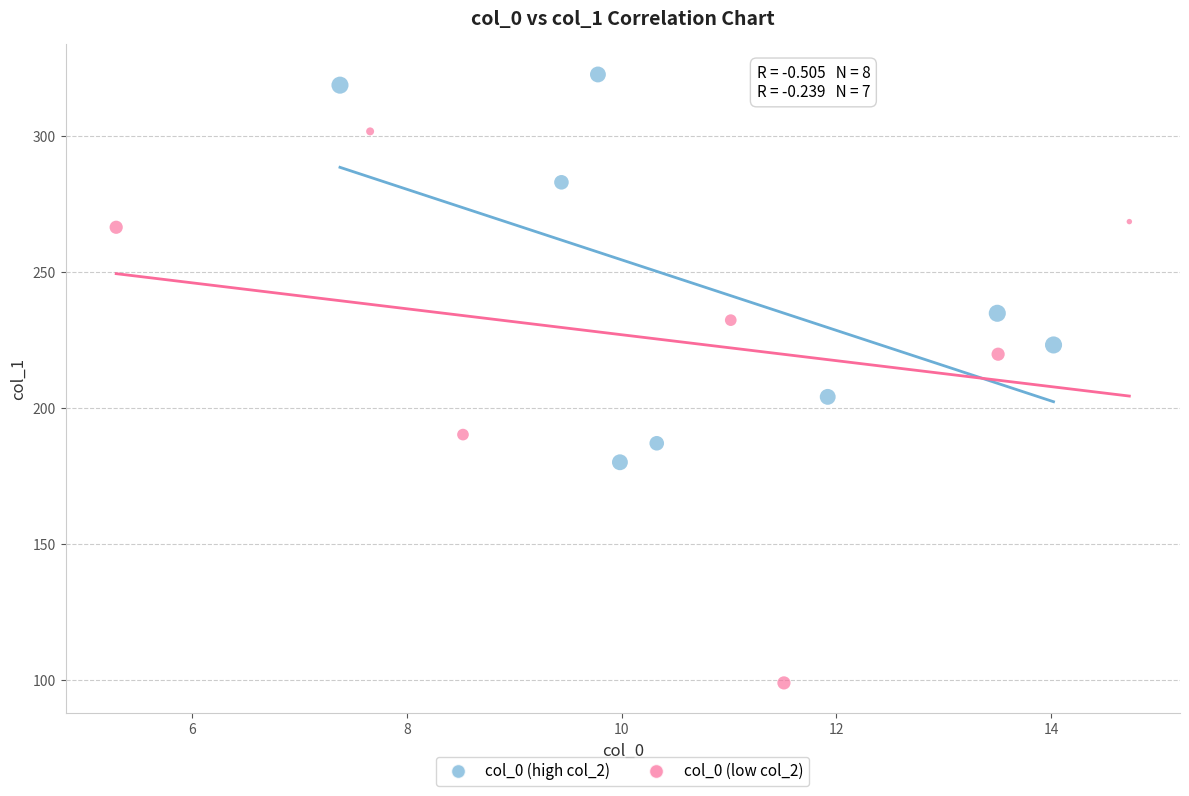

Which series reaches the minimum Y coordinate?

col_0 (low col_2)